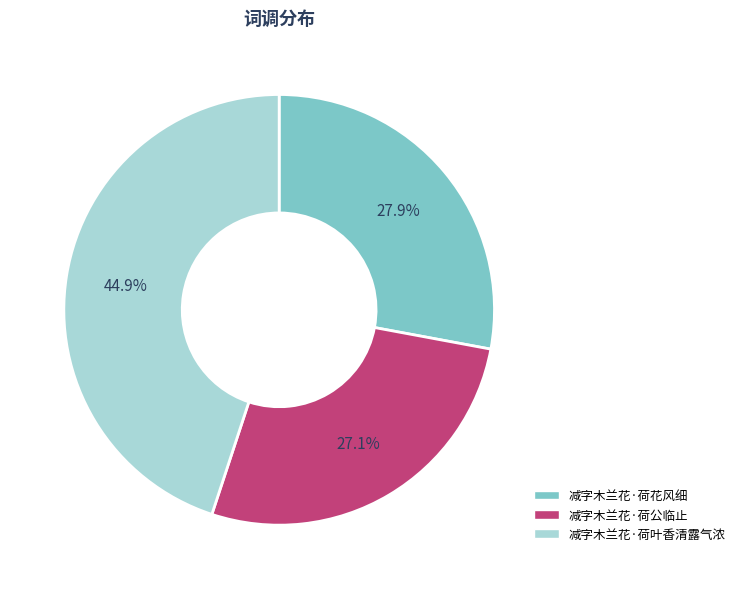

Which slice is the smallest?

减字木兰花·荷公临止